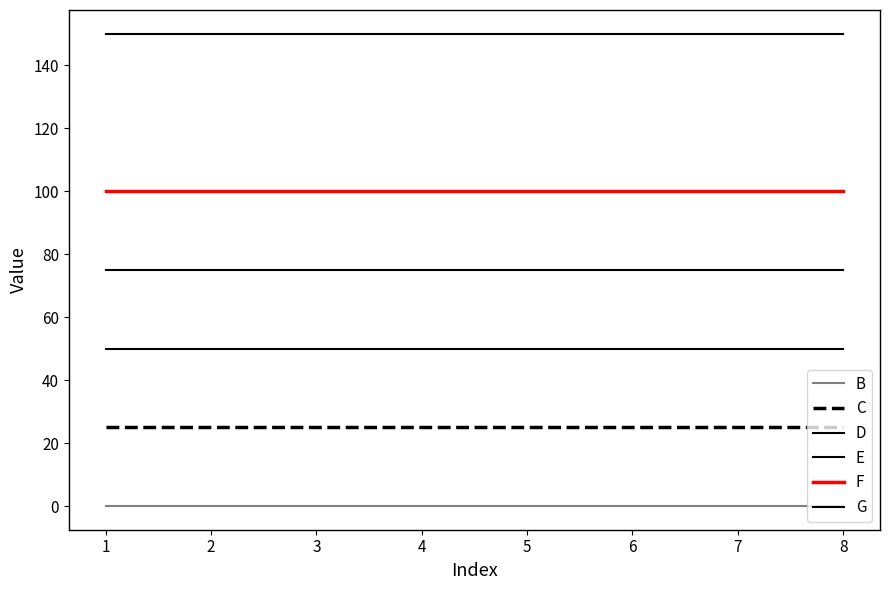

Is the value of G at 8 greater than the value of E at 3?

Yes